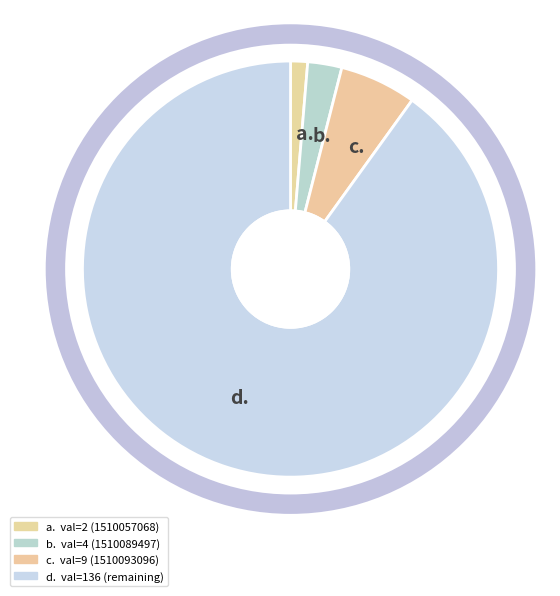

Which slice is the smallest?

a.